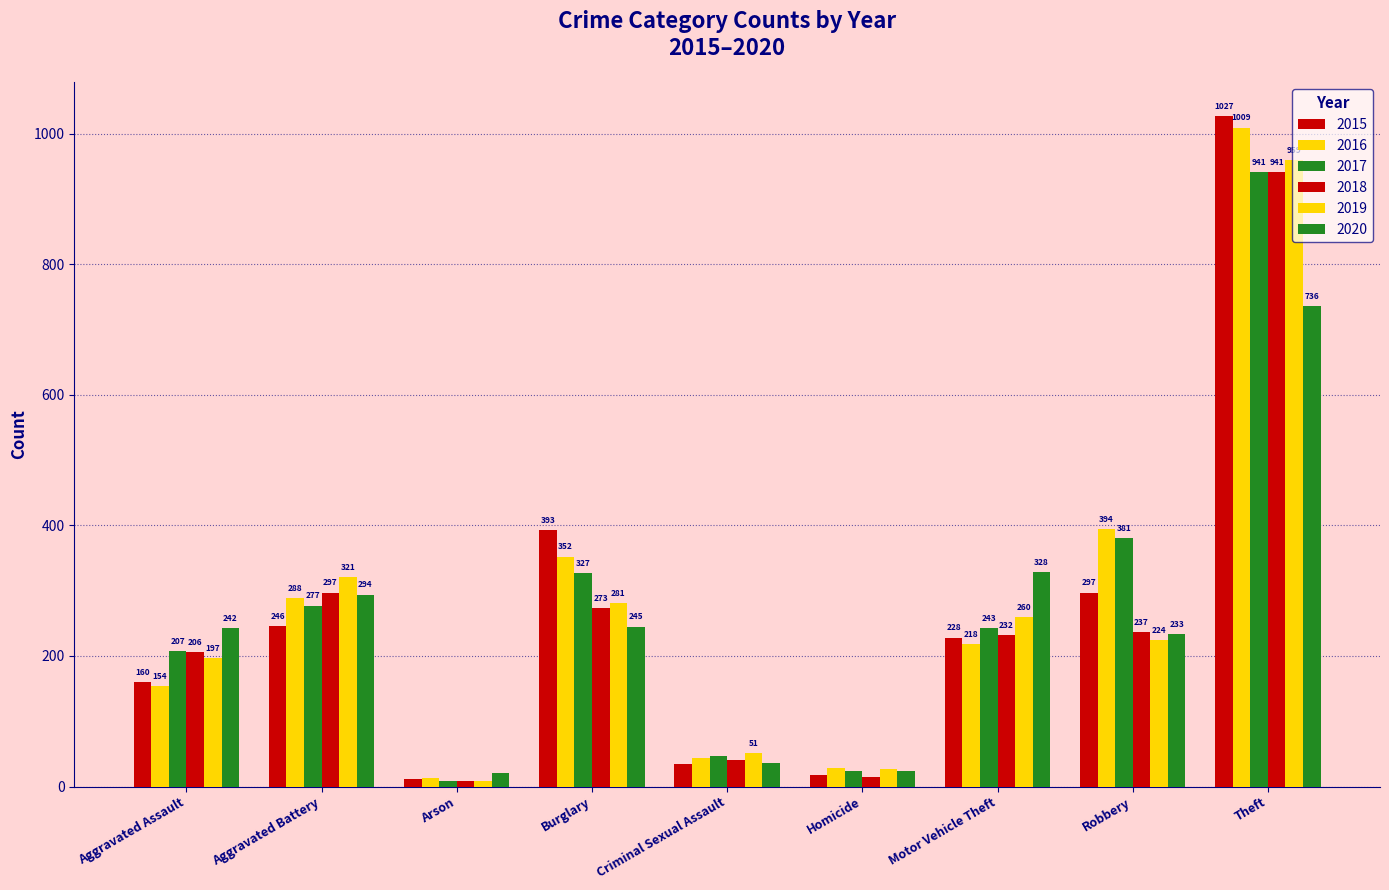

How many groups of bars are there?

9